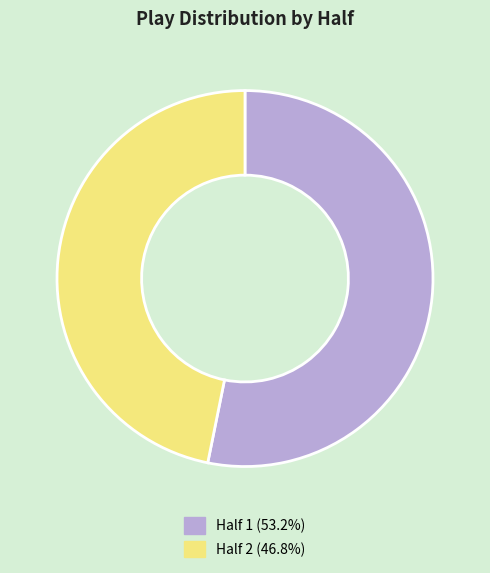

Is there any slice that represents more than half of the pie?

Yes